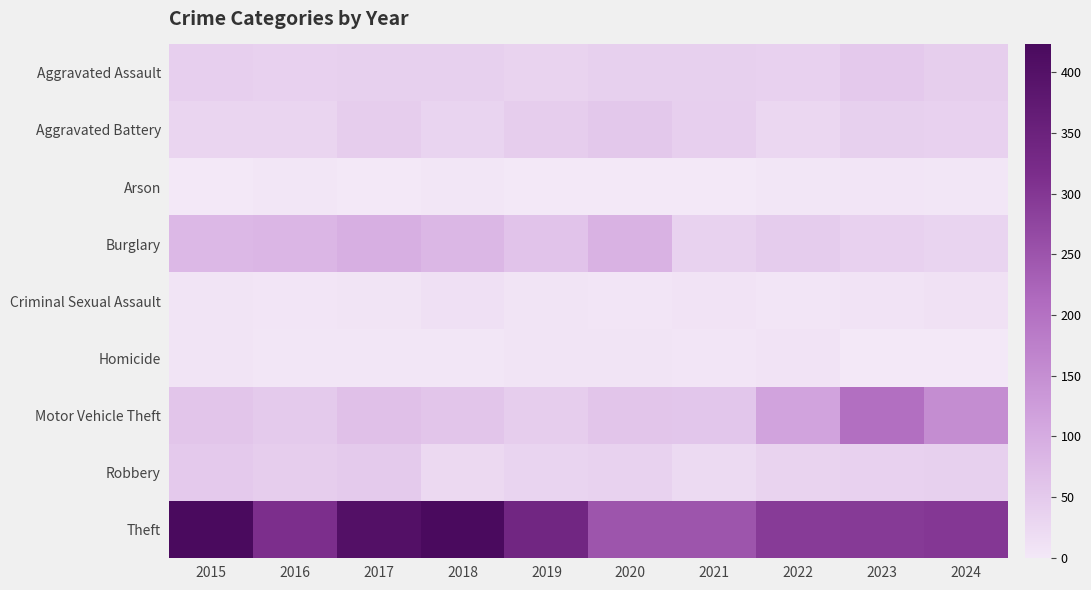

Which series has the largest range (max minus min)?

Theft